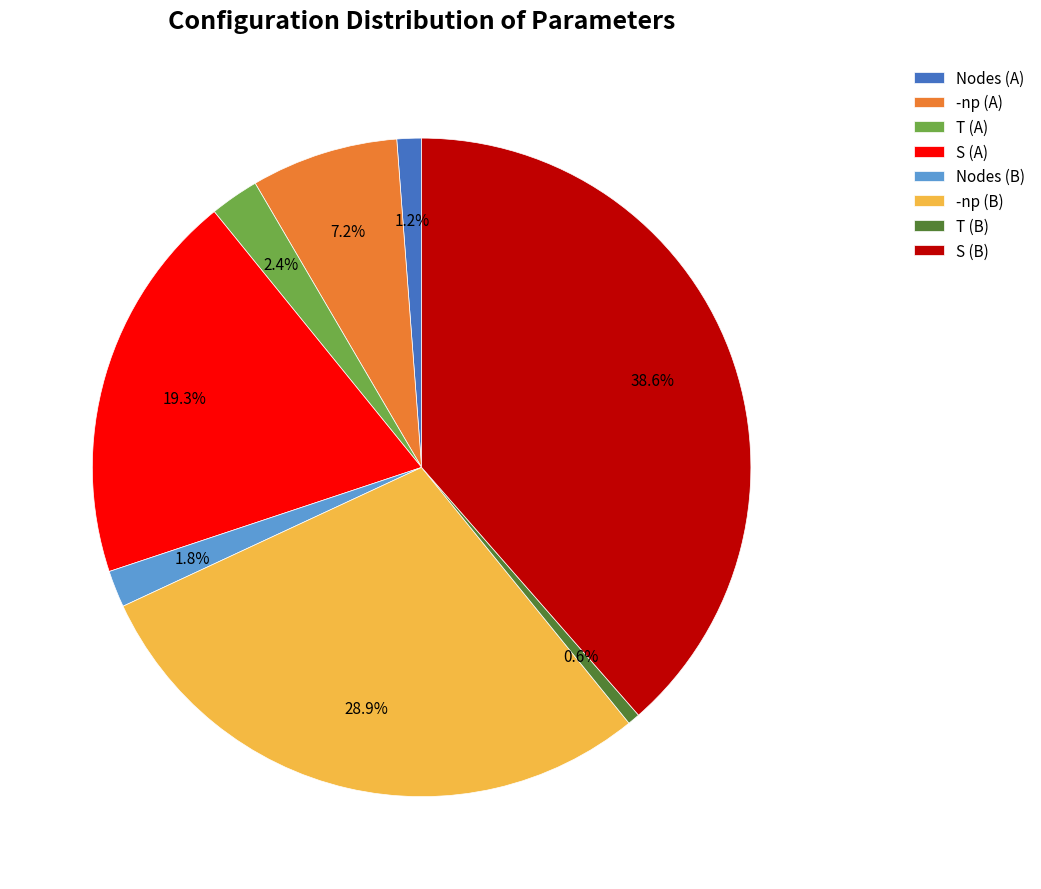

What is the largest slice in the pie chart?

S (B)